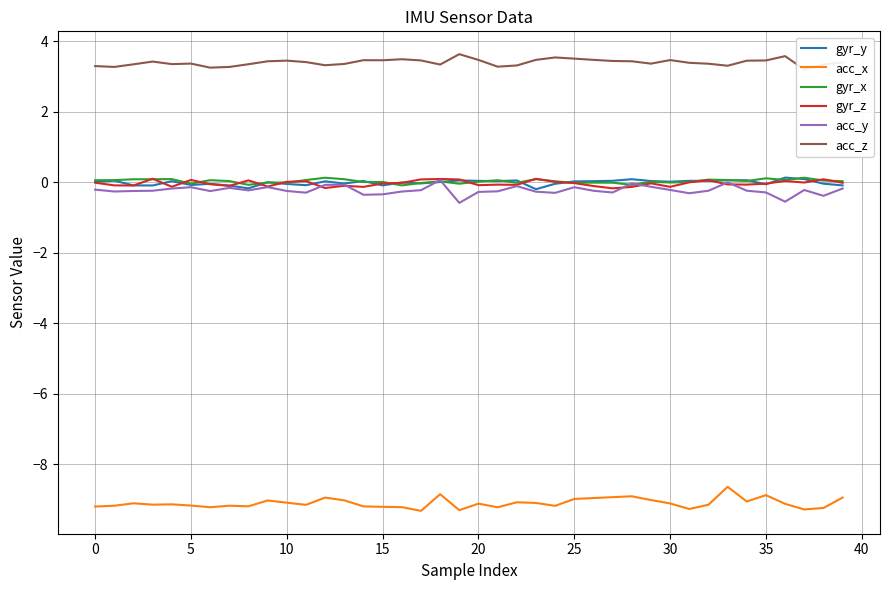

True or false: gyr_y has a value of -0.1 at 15.

True